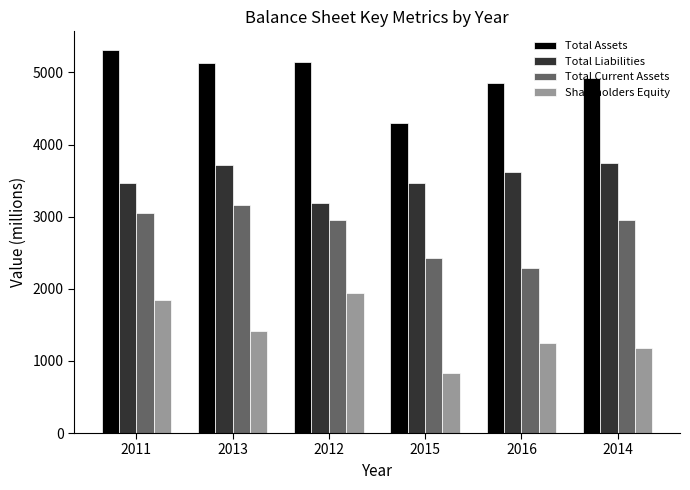

What is the difference between the highest and lowest values at 2013?

3716